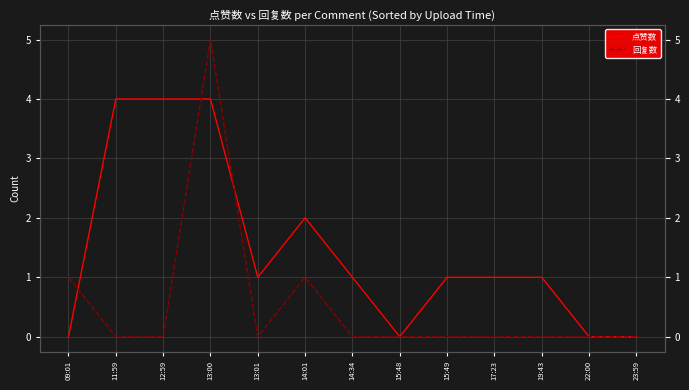

Which series has the largest total across all categories?

点赞数